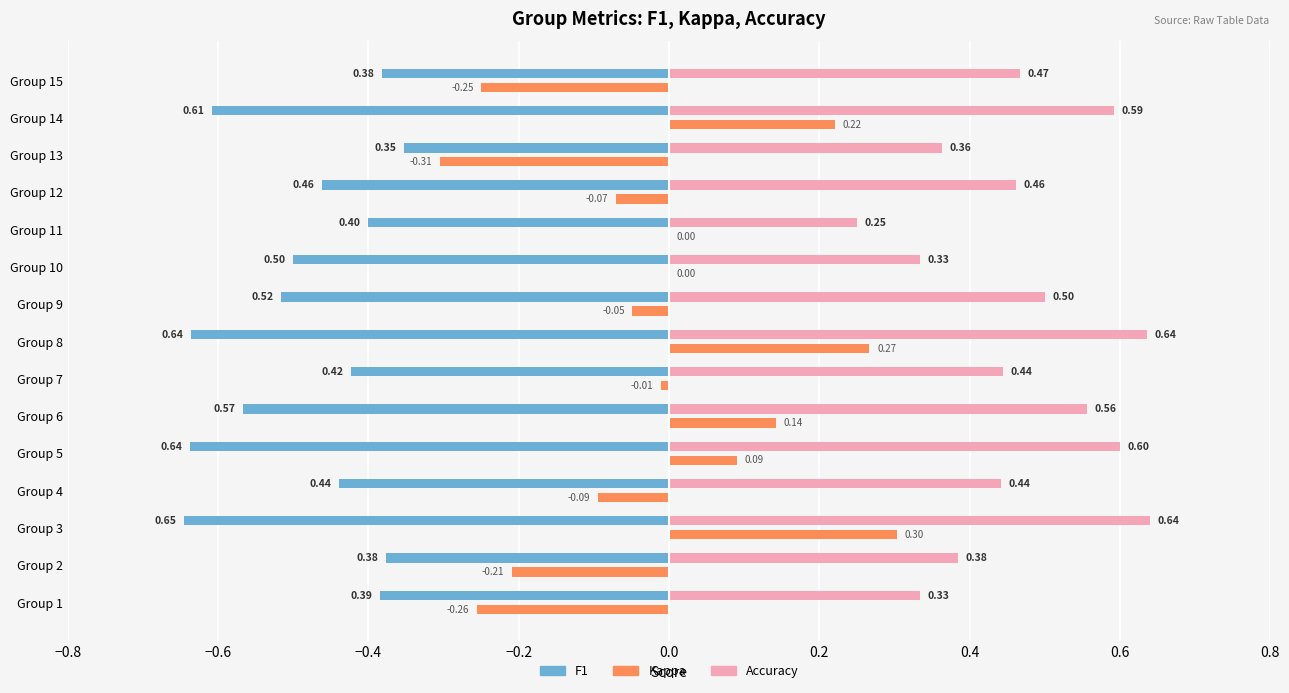

At which category is the sum across all series the highest?

Group 3